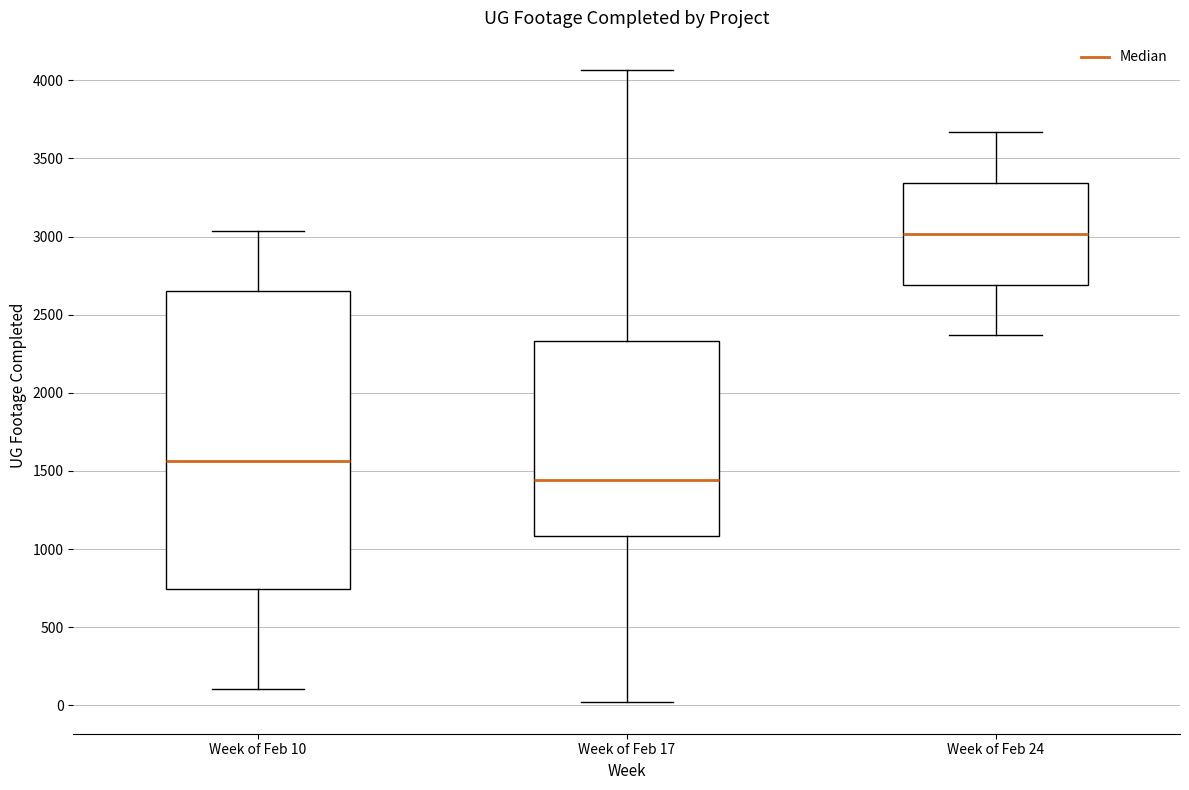

Reading left to right, read every box against the y-axis: the position of its median line, the range the box covers, and the ends of its whiskers. The values are not printed on the chart, so give them approximately, as read against the axis.

Week of Feb 10: median 1550, box 750 to 2650, whiskers 100 to 3050
Week of Feb 17: median 1450, box 1100 to 2350, whiskers 0 to 4050
Week of Feb 24: median 3000, box 2700 to 3350, whiskers 2350 to 3650